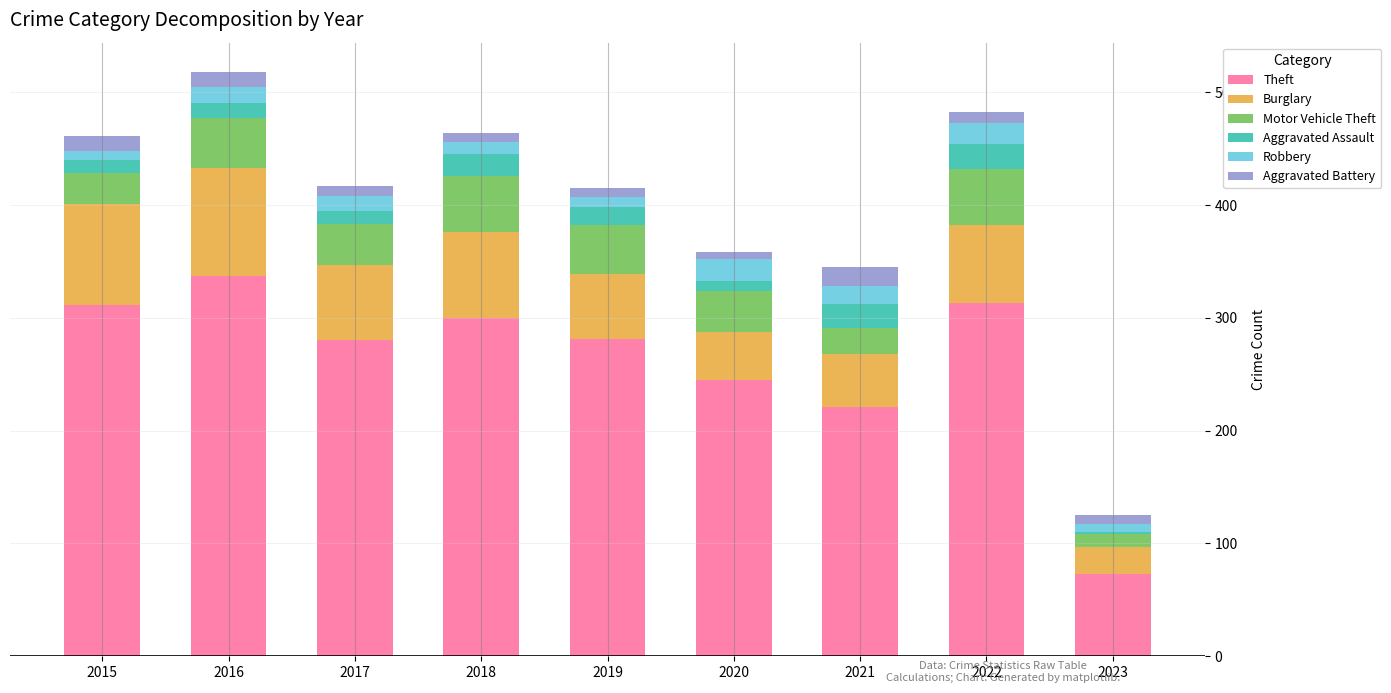

At which label does Theft first exceed 281?

2015